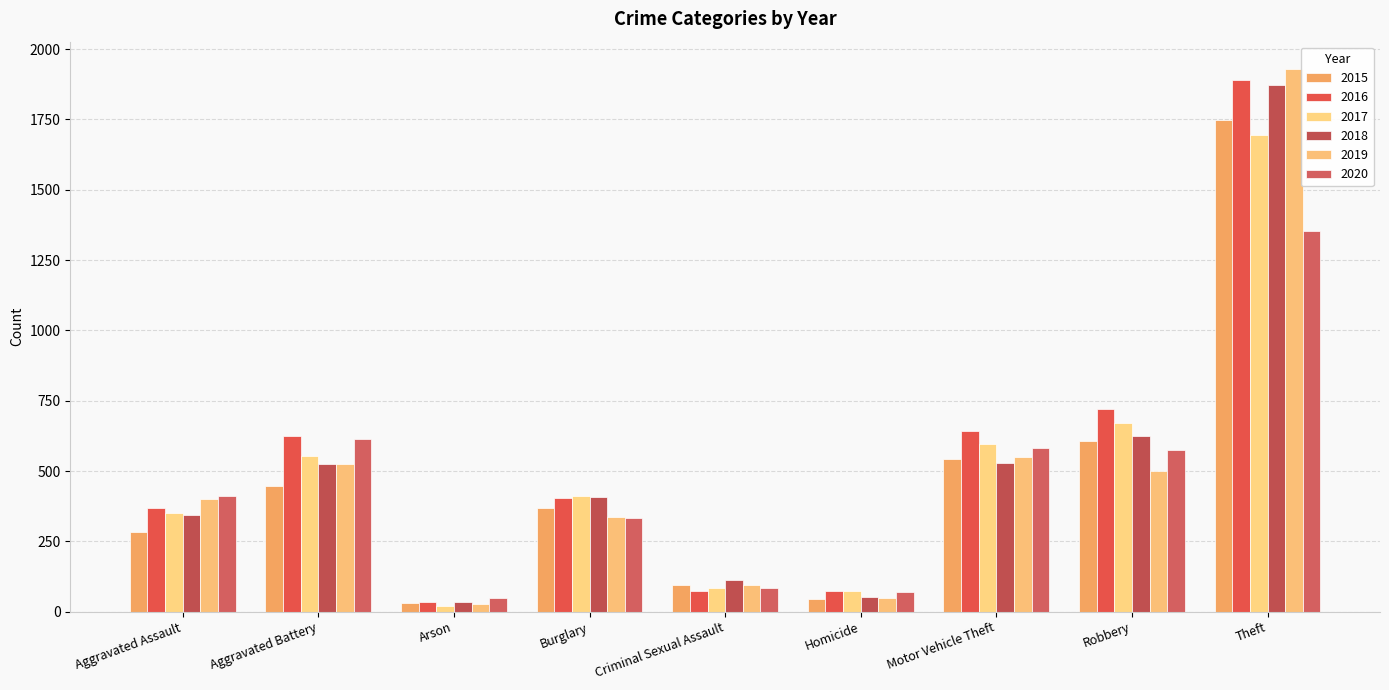

The 2020 series shows 1074 at Aggravated Battery. True or false?

False